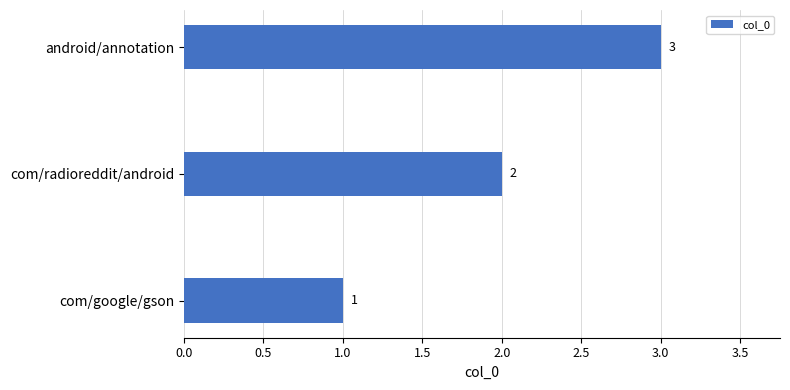

Approximately how many times larger is the value at com/radioreddit/android compared to com/google/gson?

2.0